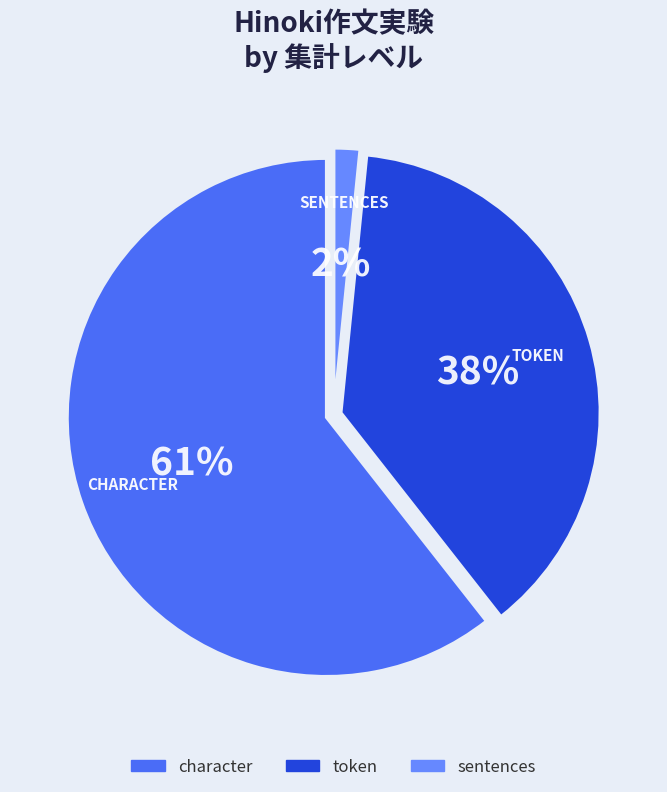

To the nearest percent, what is the average slice percentage?

33%